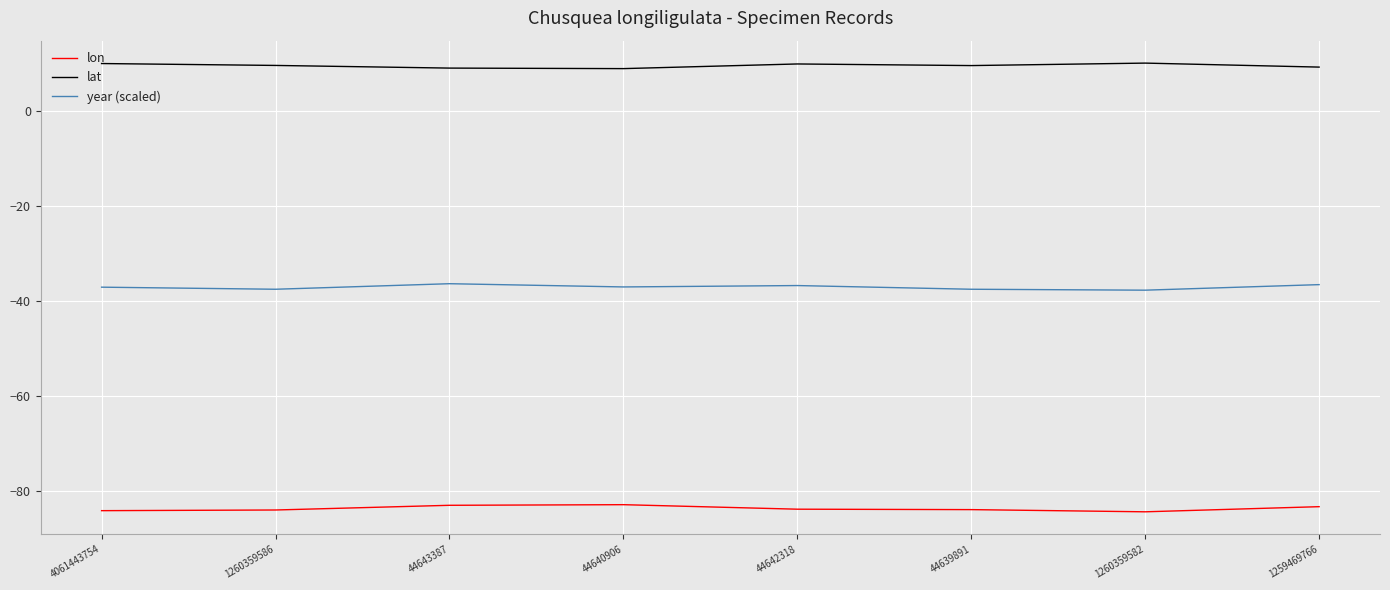

Read the lon value at 44639891.

-83.8